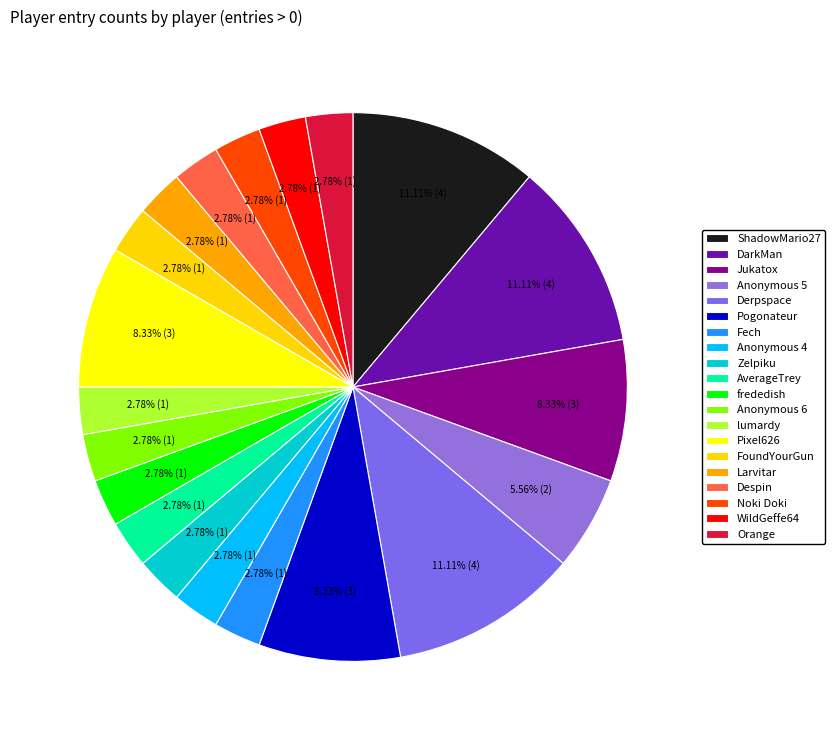

How many segments does this pie chart have?

20